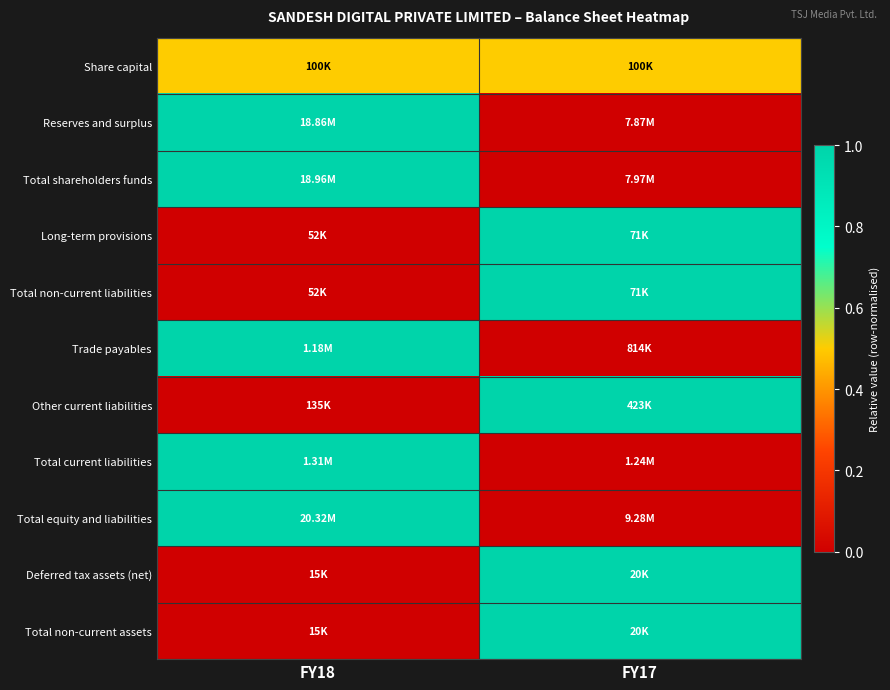

Reading left to right, extract all data points from this chart.

Share capital: FY18=0.5	FY17=0.5
Reserves and surplus: FY18=1.0	FY17=0.0
Total shareholders funds: FY18=1.0	FY17=0.0
Long-term provisions: FY18=0.0	FY17=1.0
Total non-current liabilities: FY18=0.0	FY17=1.0
Trade payables: FY18=1.0	FY17=0.0
Other current liabilities: FY18=0.0	FY17=1.0
Total current liabilities: FY18=1.0	FY17=0.0
Total equity and liabilities: FY18=1.0	FY17=0.0
Deferred tax assets (net): FY18=0.0	FY17=1.0
Total non-current assets: FY18=0.0	FY17=1.0